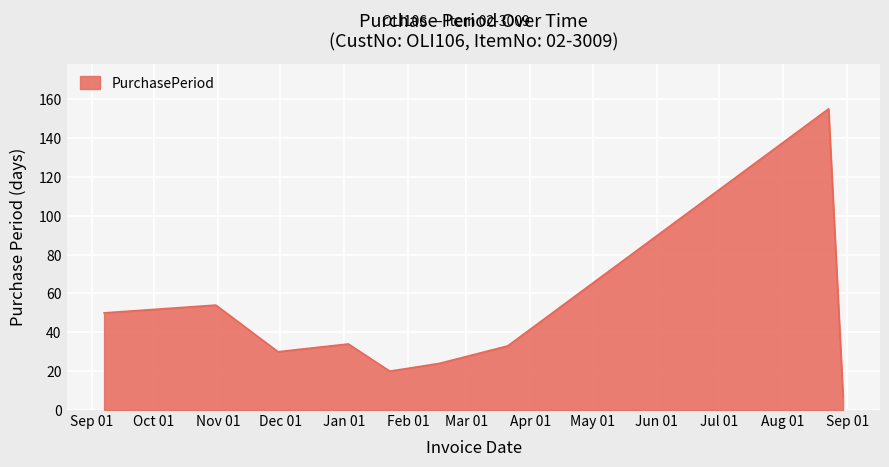

What is the greatest value displayed?

155